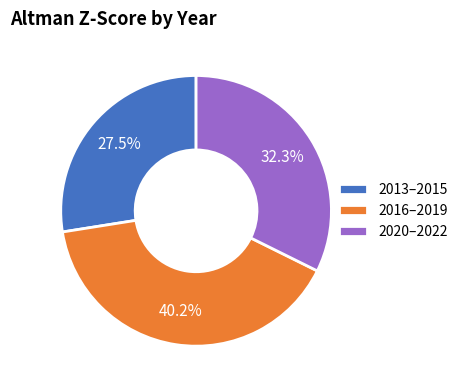

What percentage do 2020–2022 and 2016–2019 together represent?

72.5%